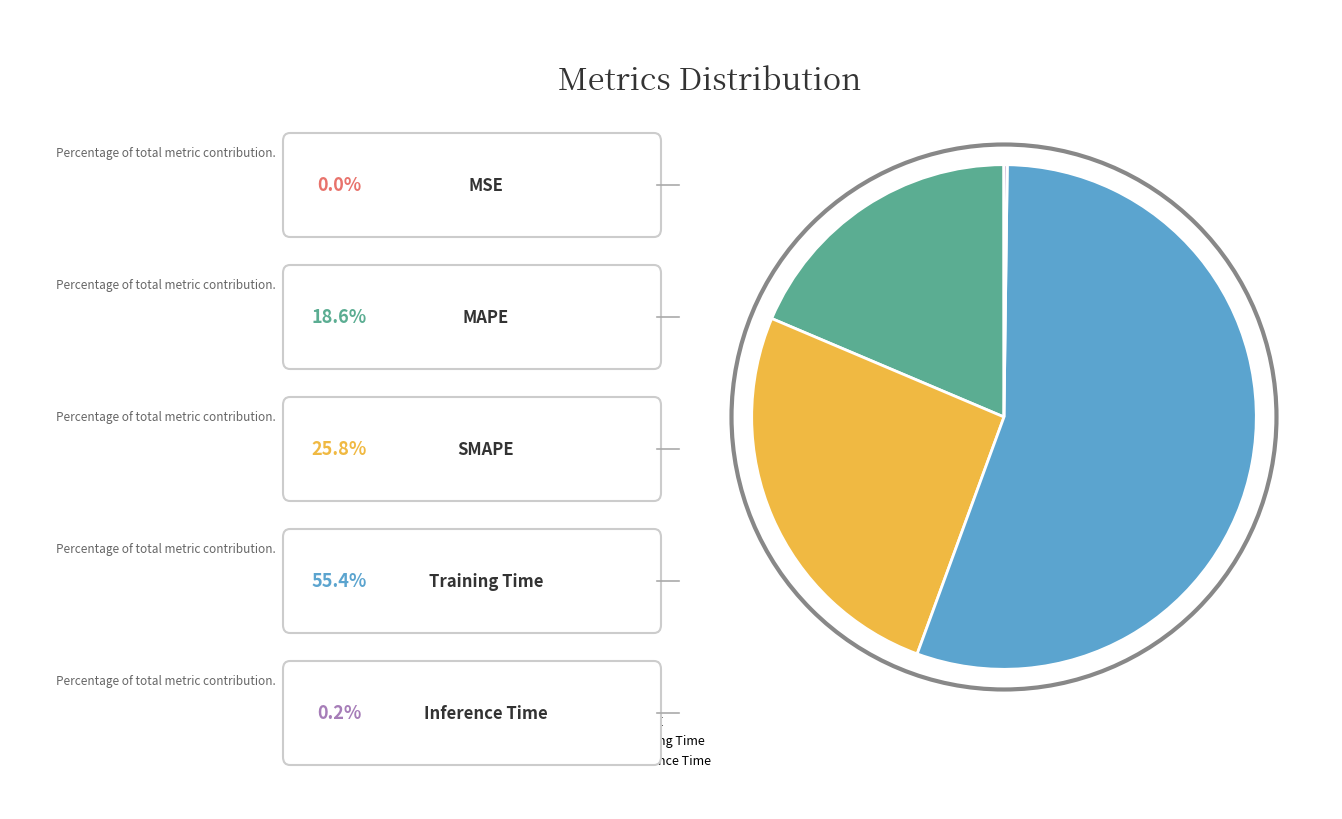

The MAPE slice represents 6% of the pie. True or false?

False